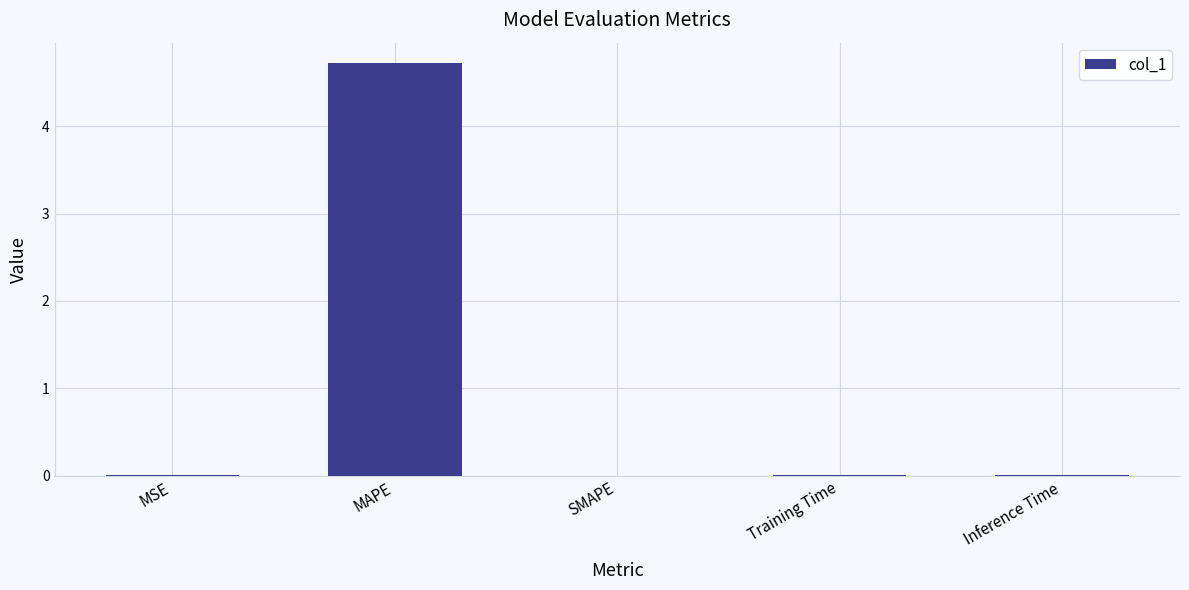

What value does the data have at MAPE?

4.7